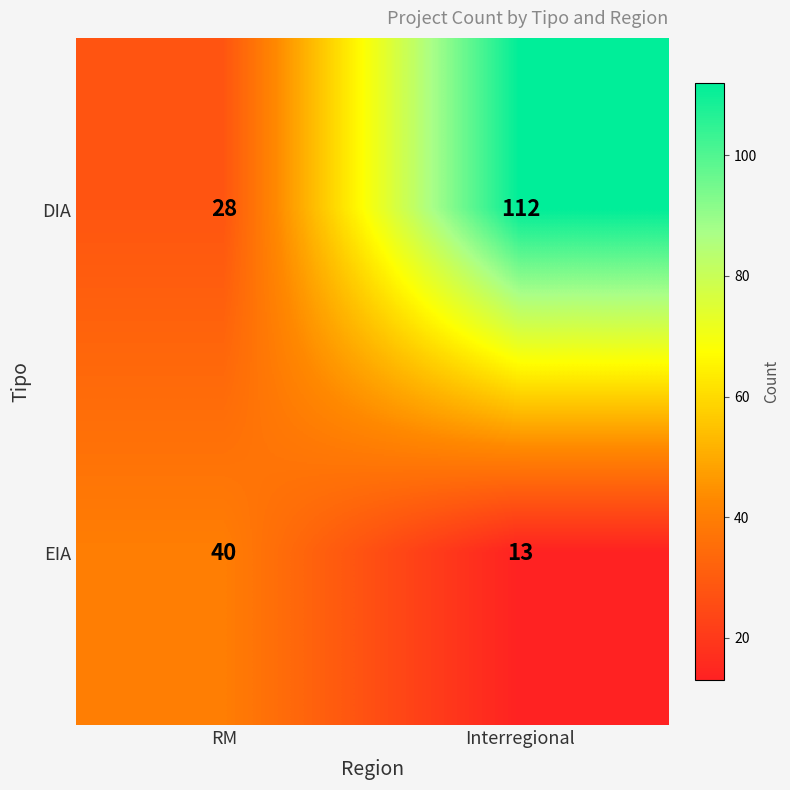

What is the sum of all EIA values?

53